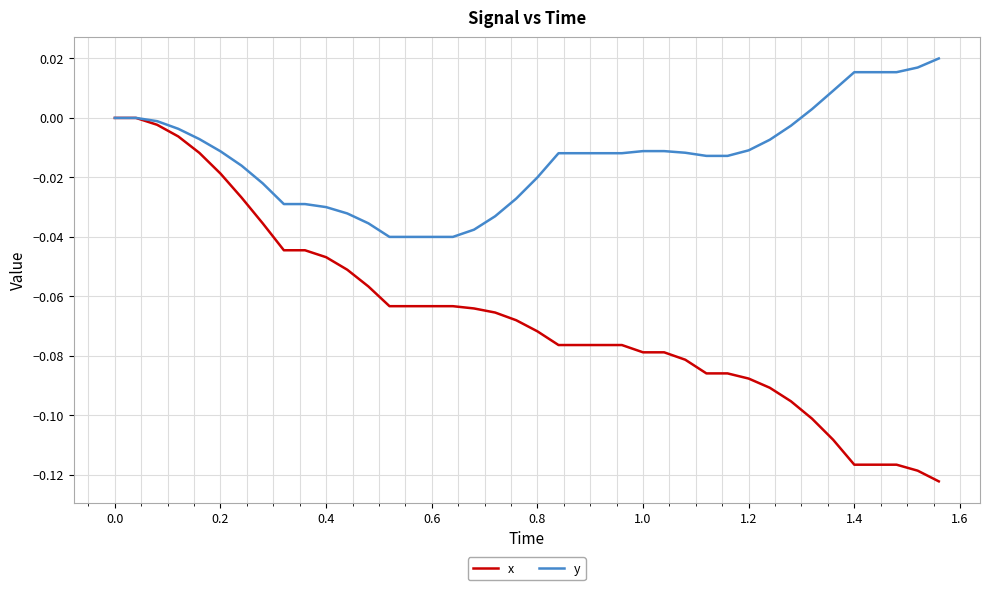

Which series has the largest total across all categories?

y